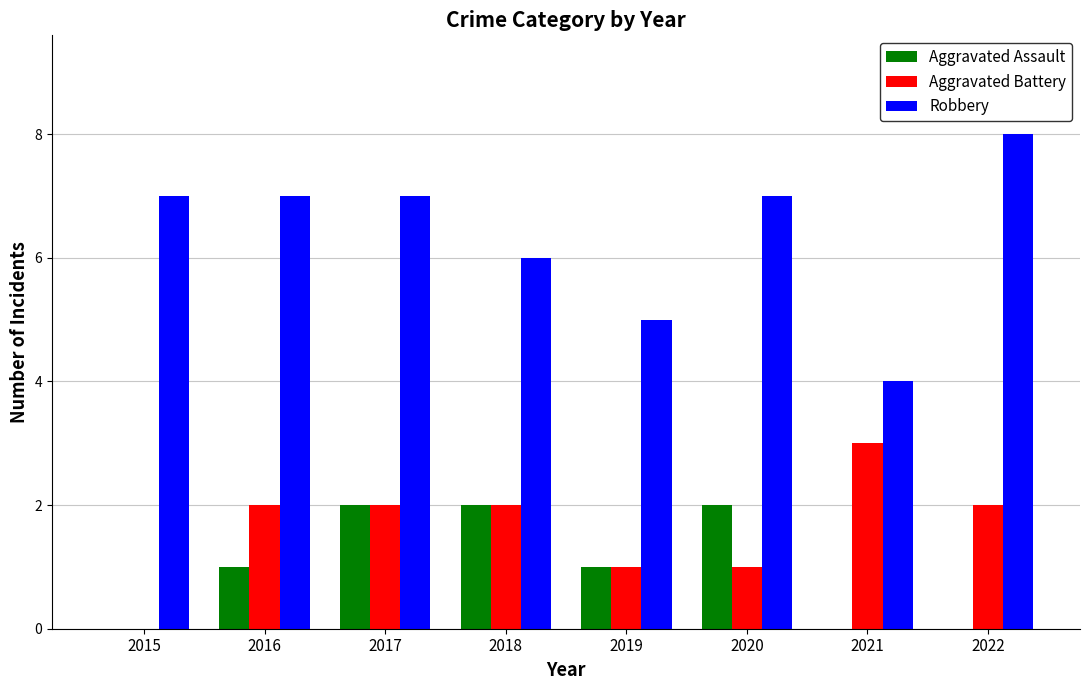

How many Robbery values are between 6 and 7?

5